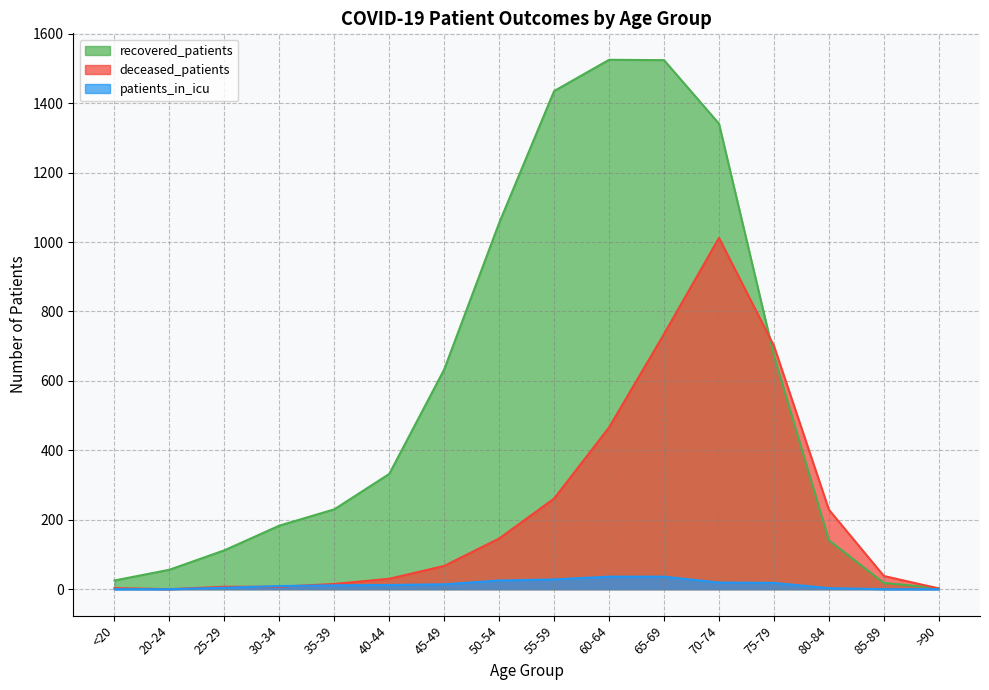

Is the value of deceased_patients at 55-59 greater than the value of patients_in_icu at >90?

Yes